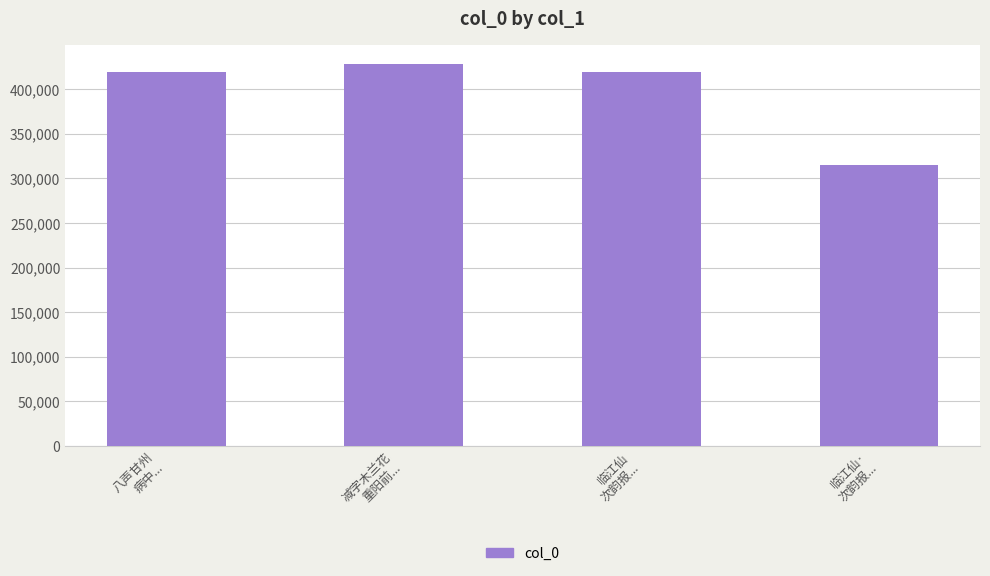

What is the sum of all values?

1582034